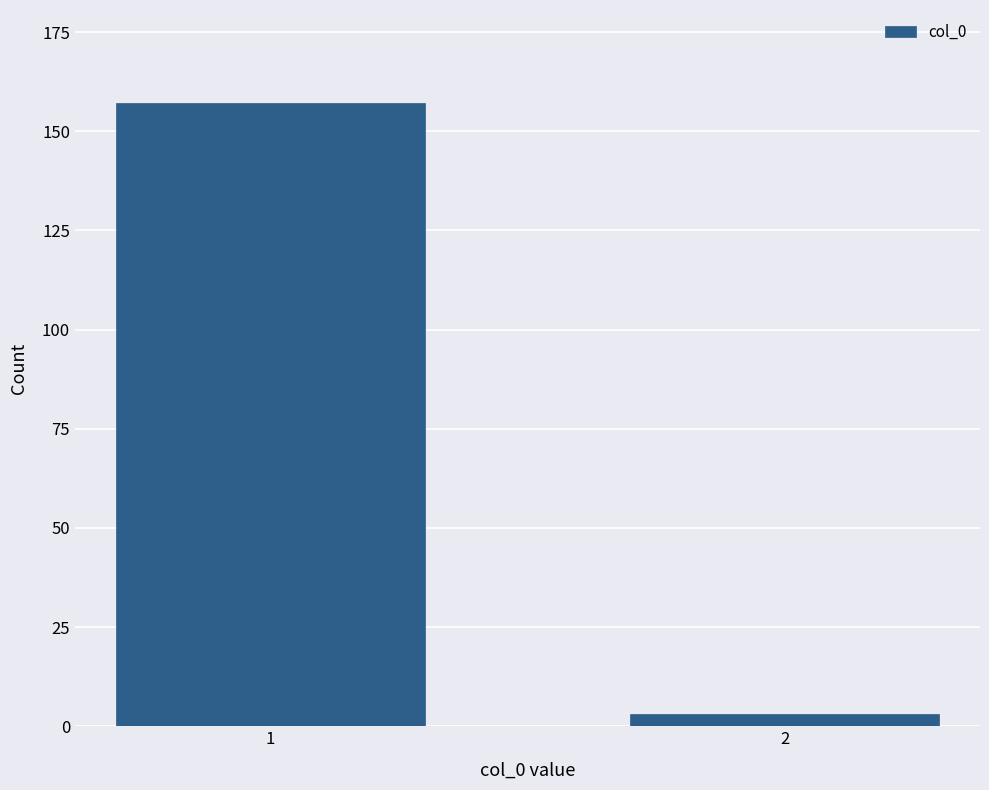

Reading right to left, list all the values displayed in this chart.

2=3	1=157